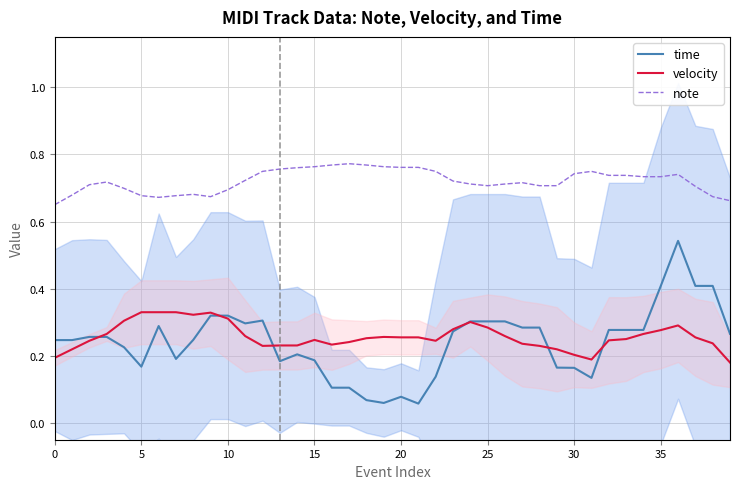

True or false: velocity and note cross at least once.

False